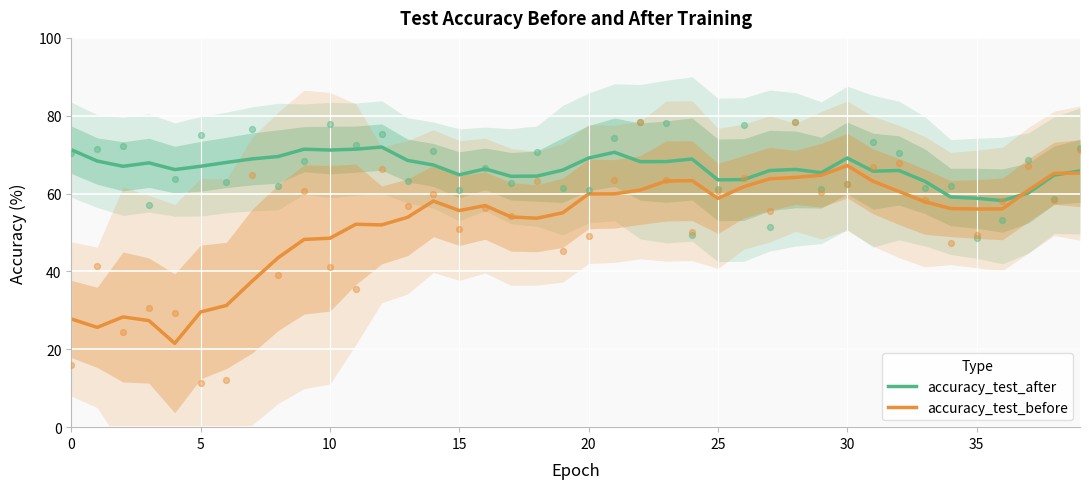

Which series contains the highest Y value?

accuracy_test_after